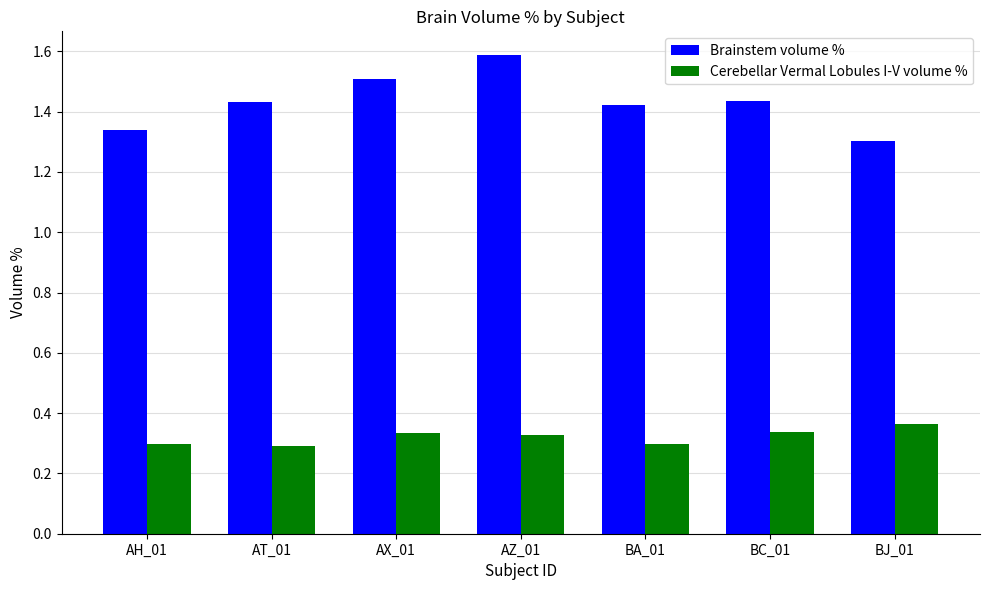

The Cerebellar Vermal Lobules I-V volume % series shows 0.3 at BC_01. True or false?

True